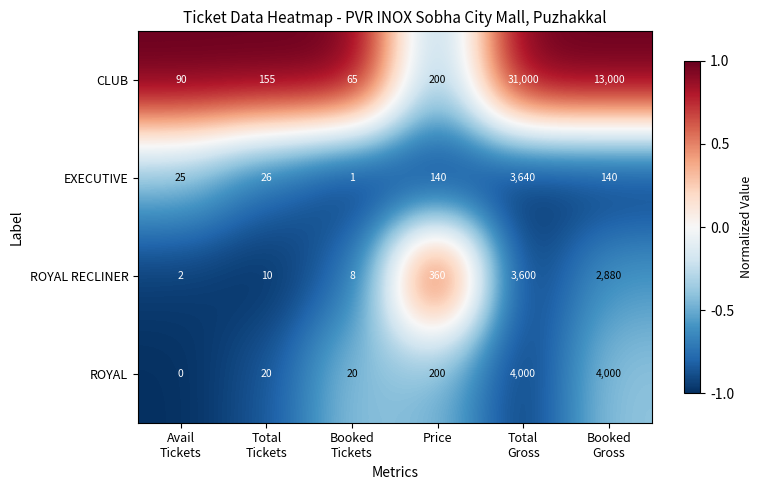

How many values in ROYAL are above zero?

5